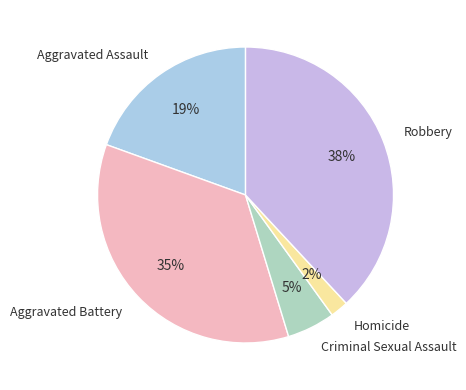

How many segments does this pie chart have?

5